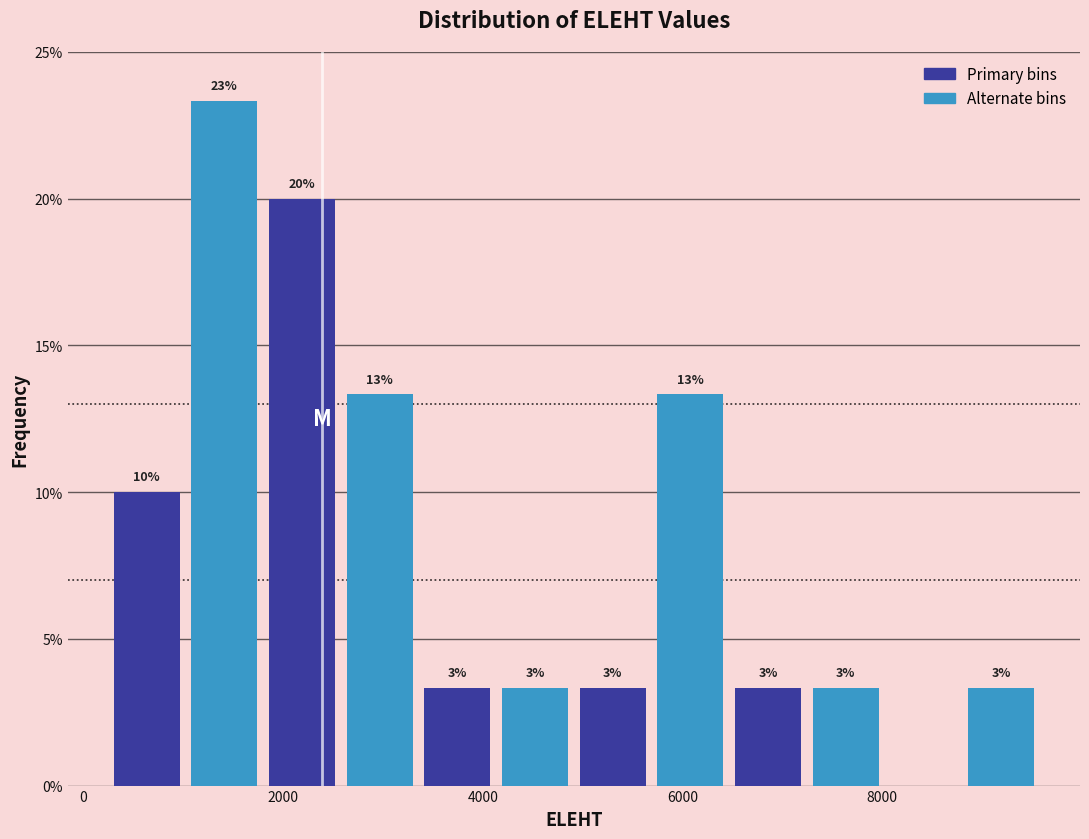

Around what value on the x-axis is the tallest bar? Give the approximate position of its centre, as read against the axis.

1400